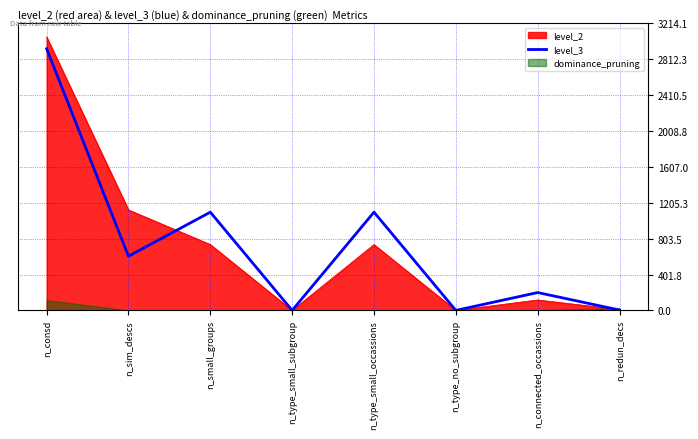

Is it true that the value at n_small_groups is 1100?

True